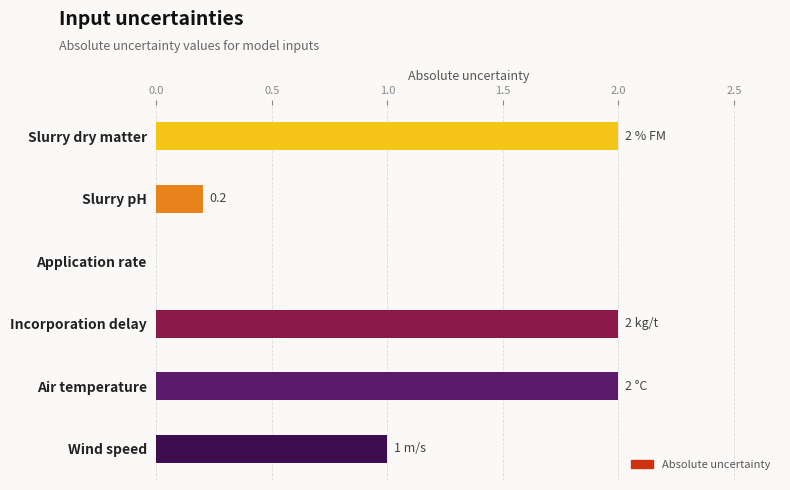

What is the maximum value shown in the chart?

2.0